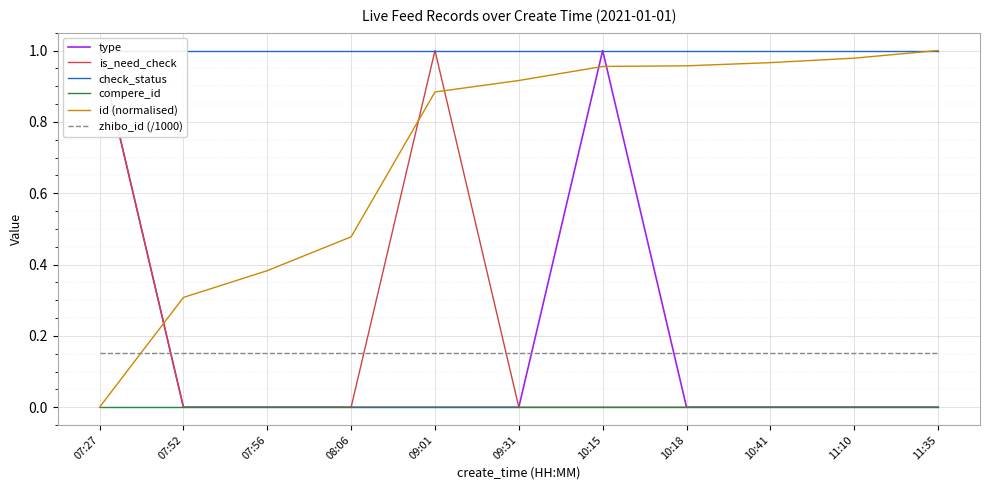

What is the total value across all series at 10:15?

3.1